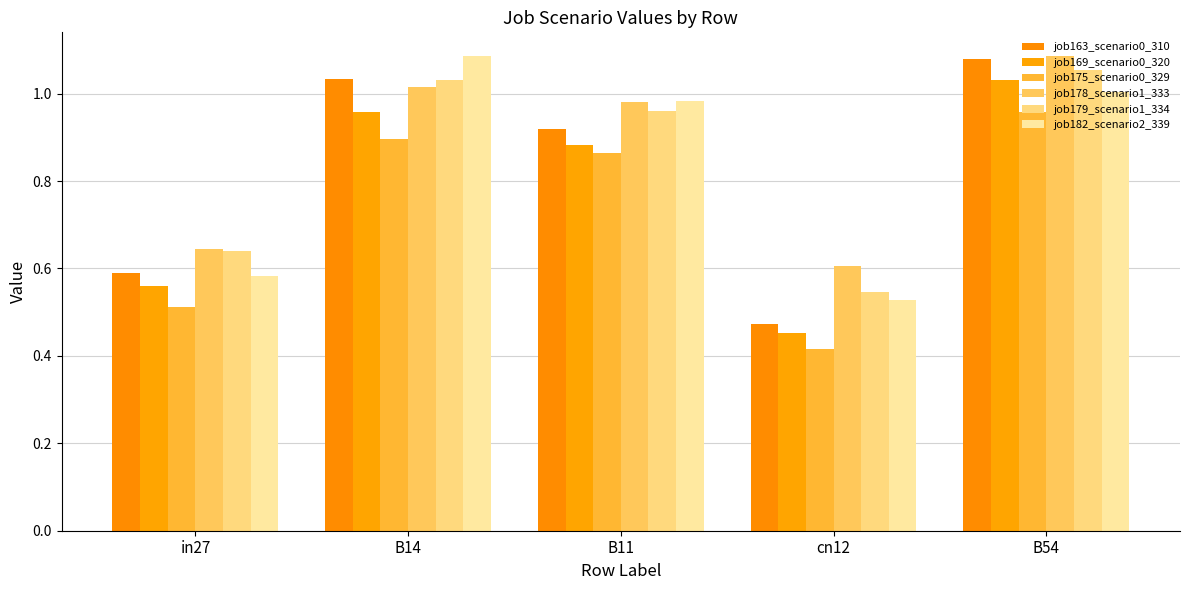

How many distinct data groups are displayed?

6